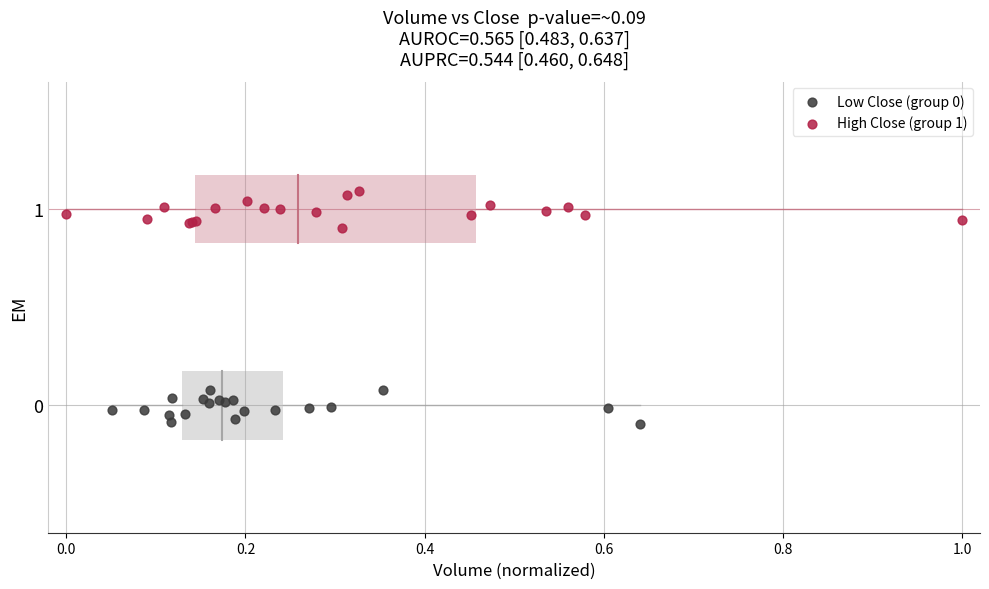

Which series contains the highest Y value?

High Close (group 1)